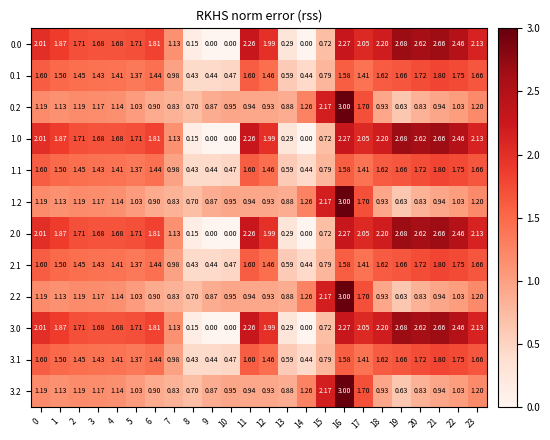

How many distinct data groups are displayed?

12